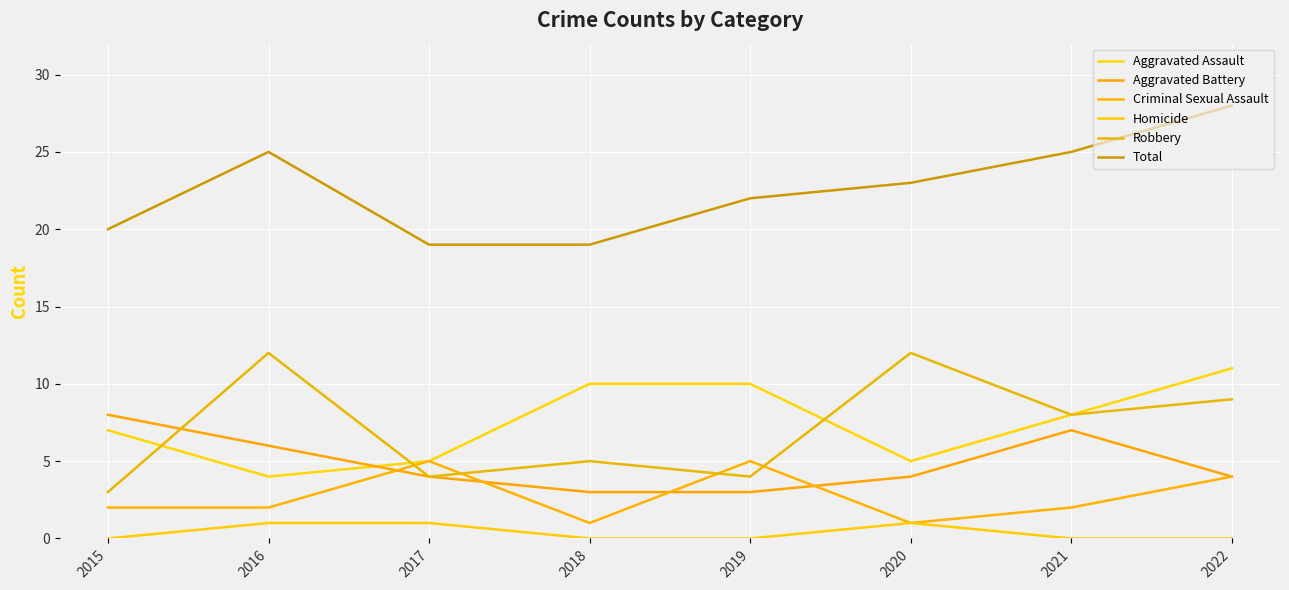

Rank the categories by Aggravated Assault value from highest to lowest.

2022, 2018, 2019, 2021, 2015, 2017, 2020, 2016